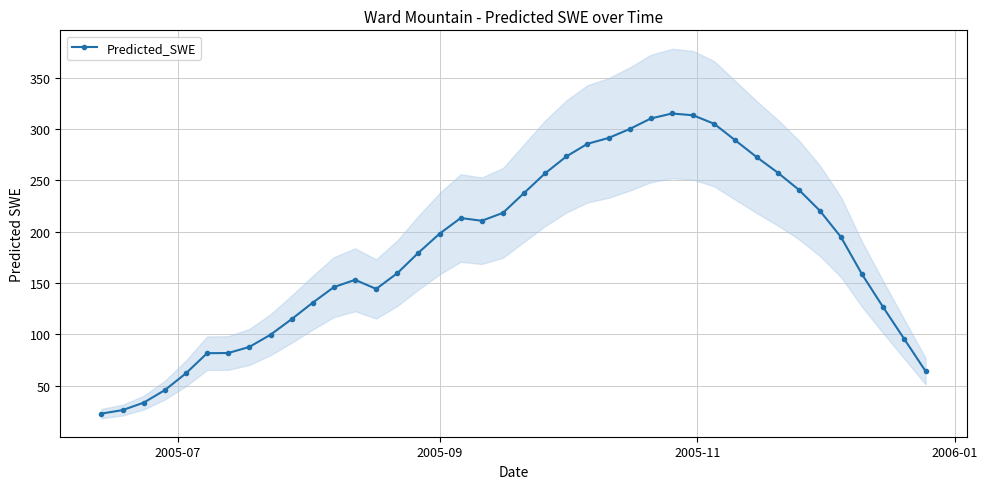

What is the highest value of the Predicted_SWE series?

315.3